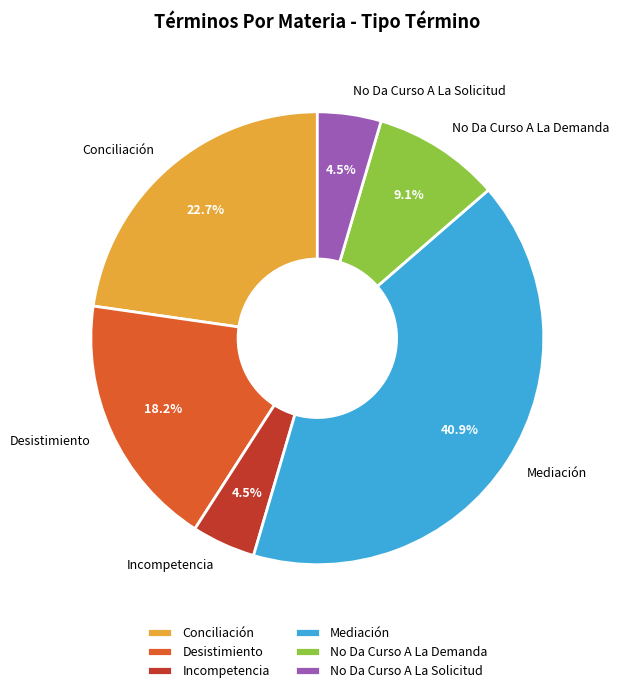

What is the largest slice in the pie chart?

Mediación